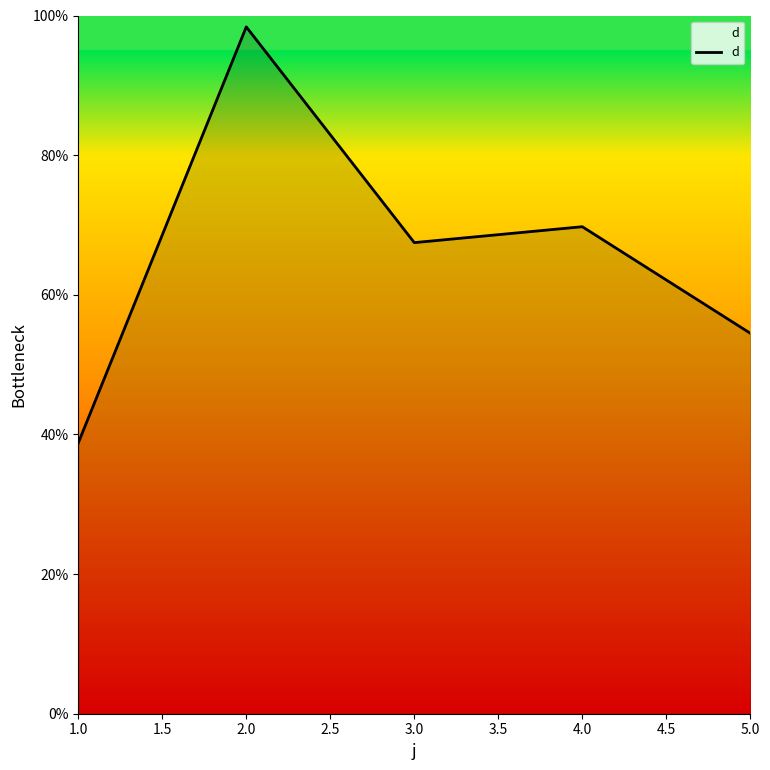

What is the difference between the maximum and second lowest values?

43.9